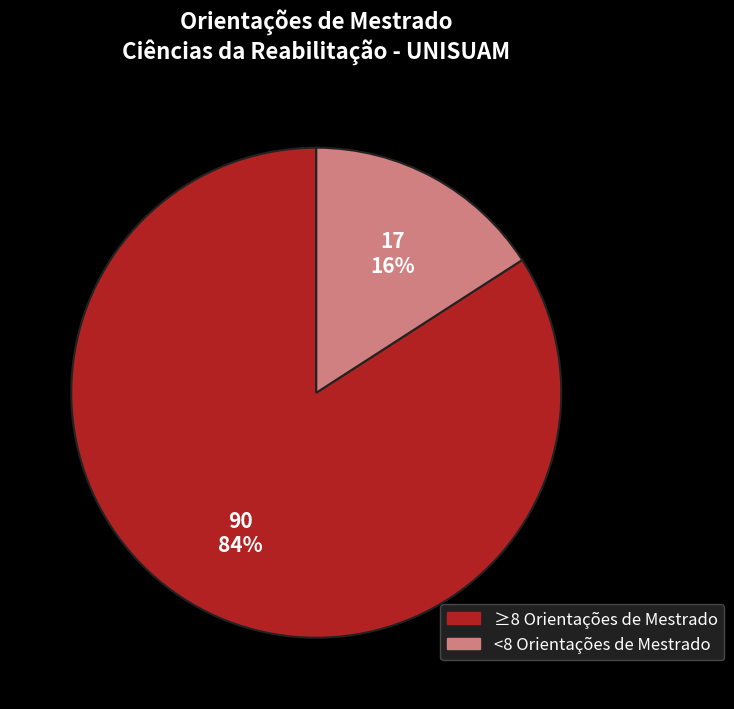

To the nearest percent, what is the difference between the largest and smallest slice percentages?

68%